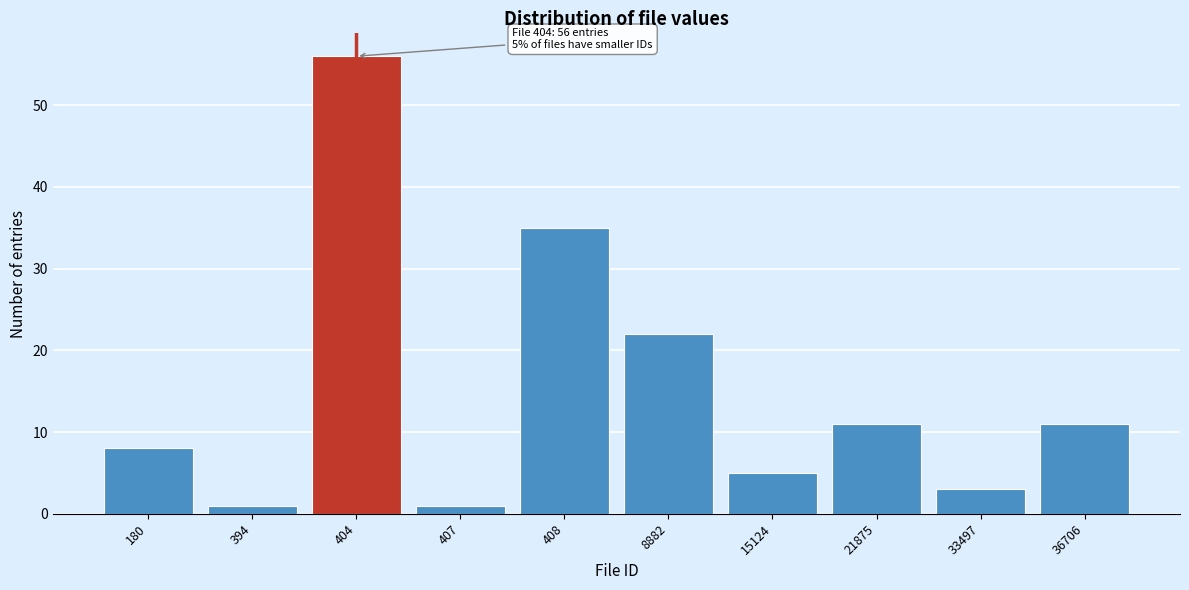

Reading left to right, what are all the values shown in this chart?

8	1	56	1	35	22	5	11	3	11